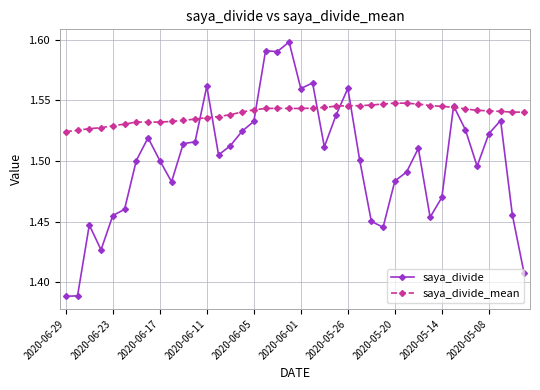

How many saya_divide values are between 1 and 2?

40